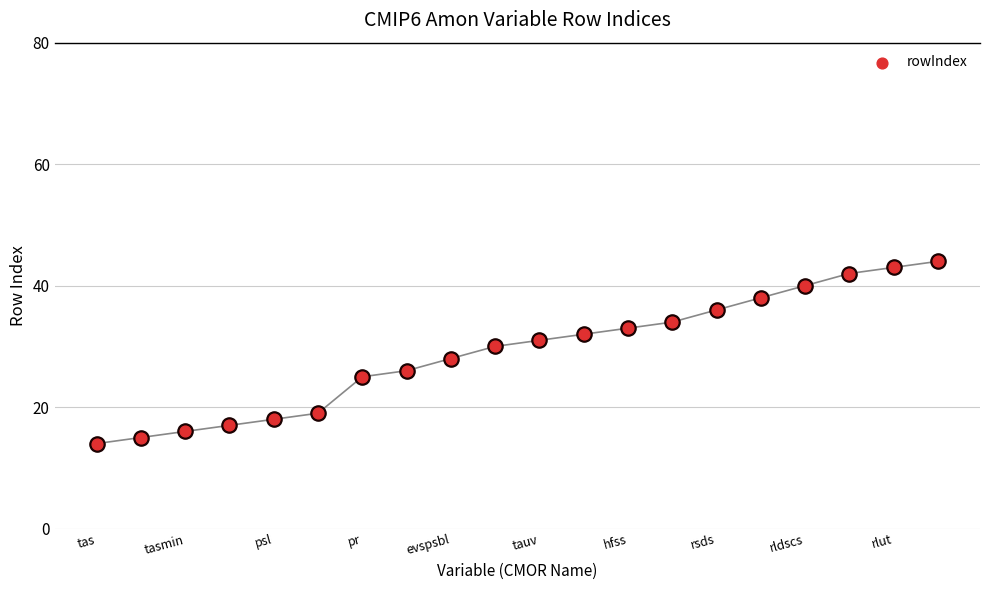

What is the change in value from tauv to rldscs?

+9